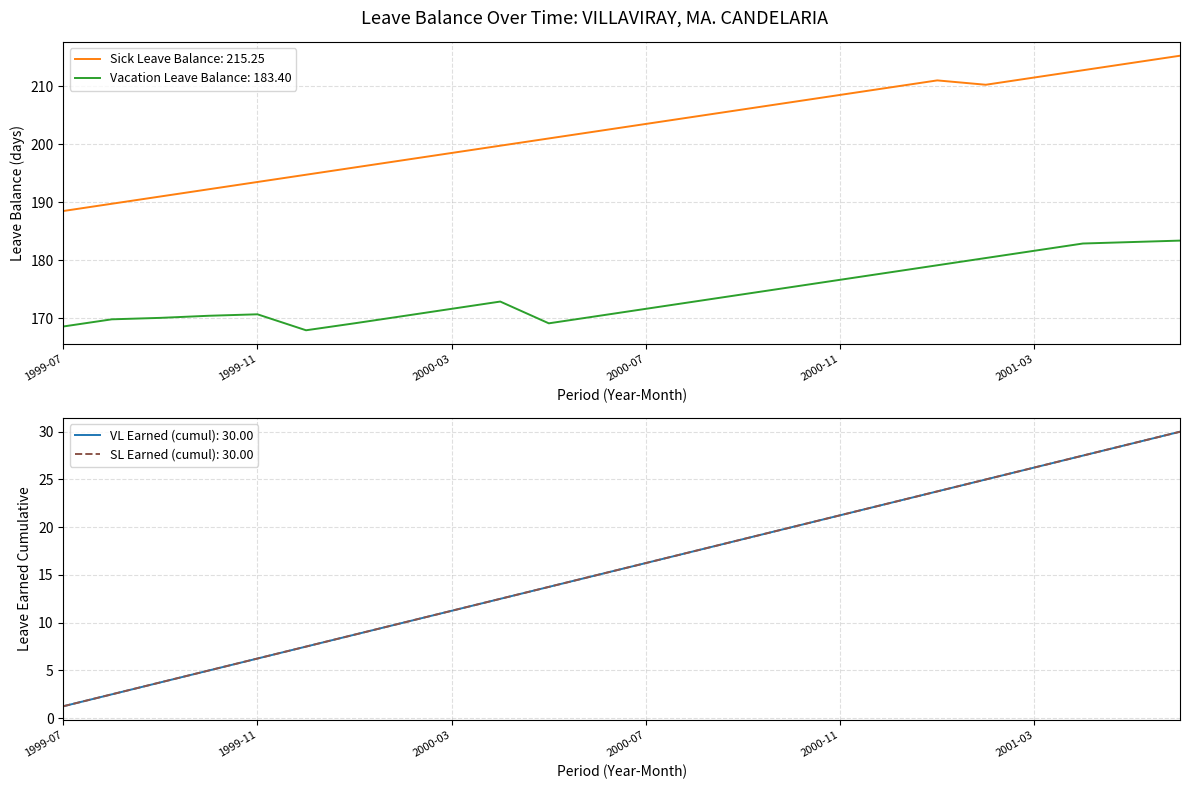

Reading left to right, what are all the values shown in this chart?

Sick Leave Balance: 188.5	189.8	191.0	192.2	193.5	194.8	196.0	197.2	198.5	199.8	201.0	202.2	203.5	204.8	206.0	207.2	208.5	209.8	211.0	210.2	211.5	212.8	214.0	215.2
Vacation Leave Balance: 168.6	169.8	170.1	170.5	170.7	168.0	169.2	170.4	171.7	172.9	169.2	170.4	171.7	172.9	174.2	175.4	176.7	177.9	179.2	180.4	181.7	182.9	183.2	183.4
VL Earned (cumul): 1.2	2.5	3.8	5.0	6.2	7.5	8.8	10.0	11.2	12.5	13.8	15.0	16.2	17.5	18.8	20.0	21.2	22.5	23.8	25.0	26.2	27.5	28.8	30.0
SL Earned (cumul): 1.2	2.5	3.8	5.0	6.2	7.5	8.8	10.0	11.2	12.5	13.8	15.0	16.2	17.5	18.8	20.0	21.2	22.5	23.8	25.0	26.2	27.5	28.8	30.0